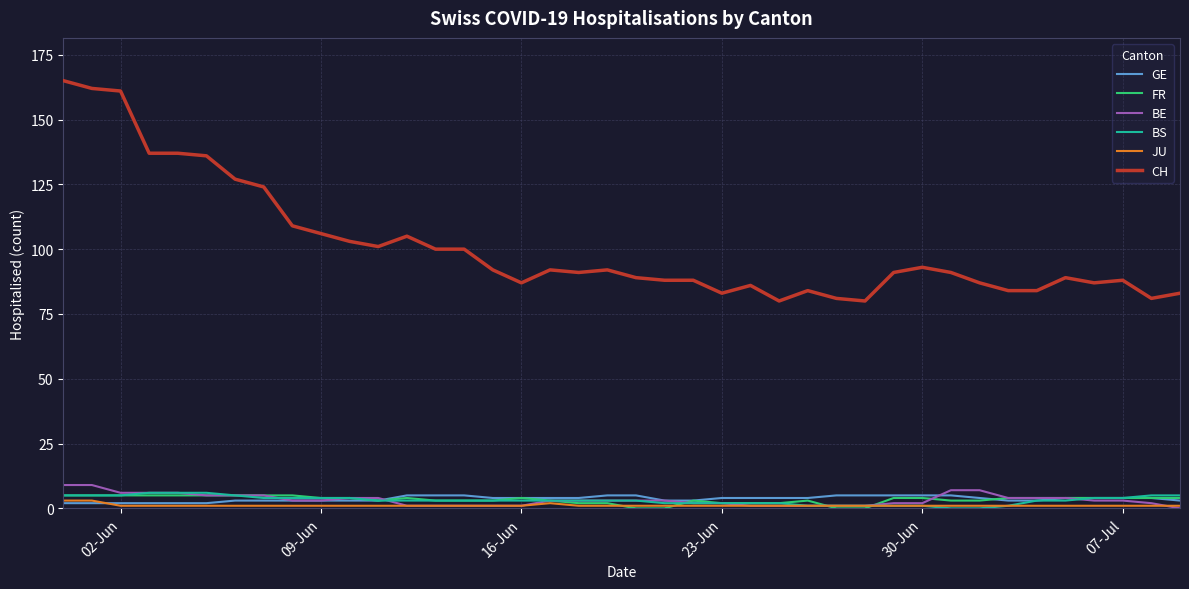

True or false: BS and CH cross at least once.

False